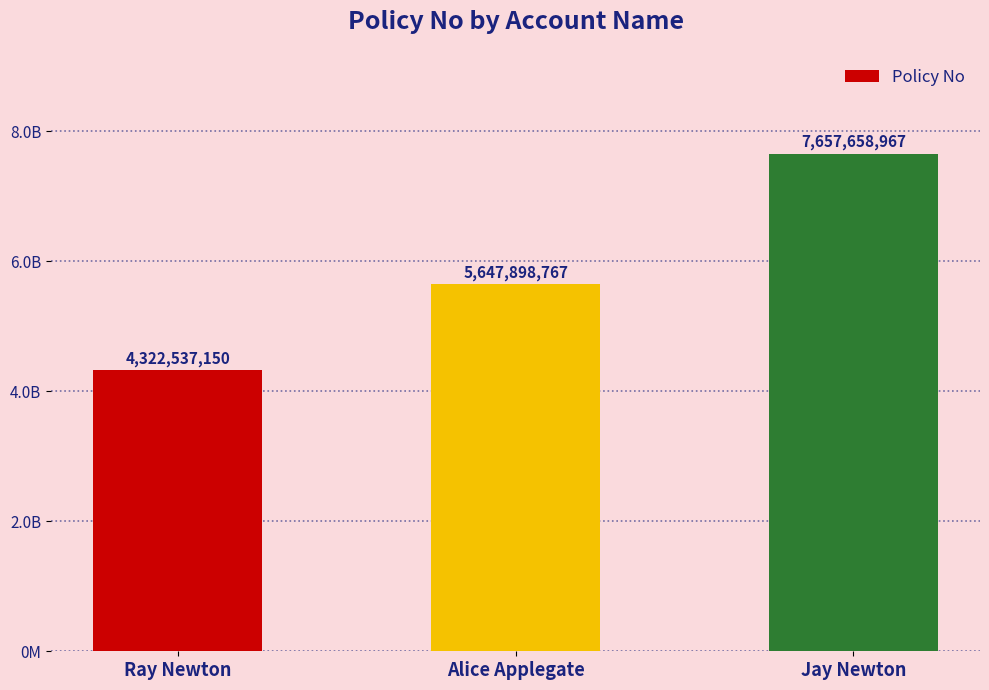

Are the bars horizontal?

No